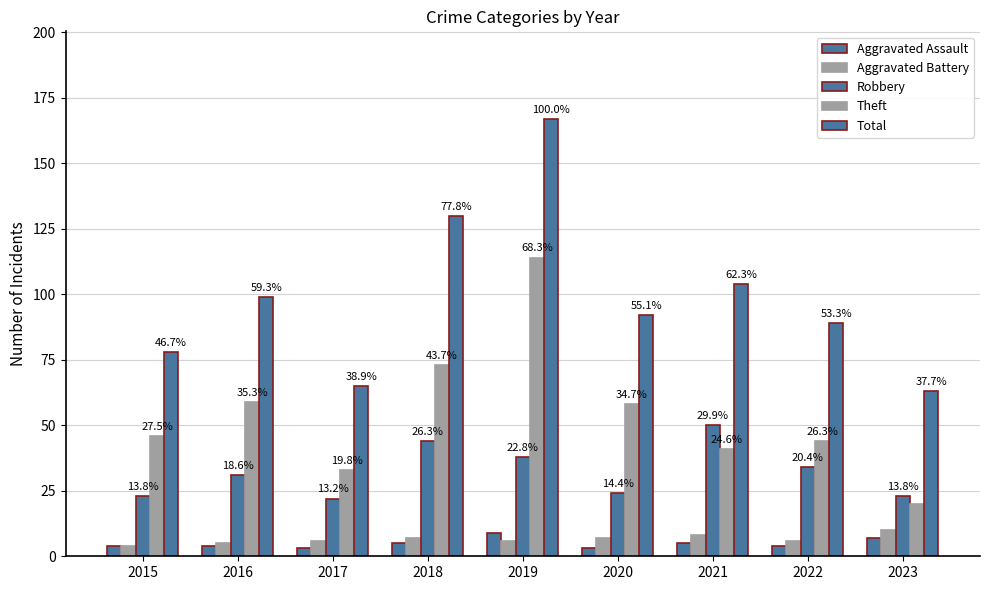

What is the difference between the maximum and minimum values in the Theft series?

94